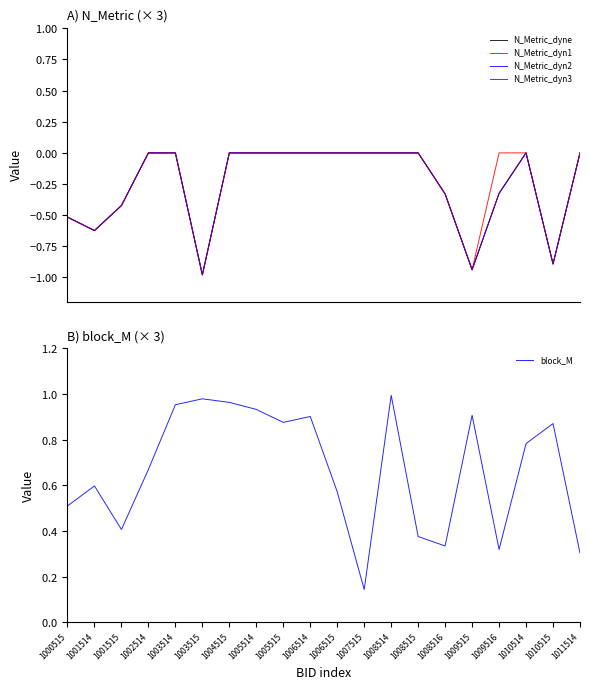

True or false: N_Metric_dyn3 has more than 2 interior local peaks.

False